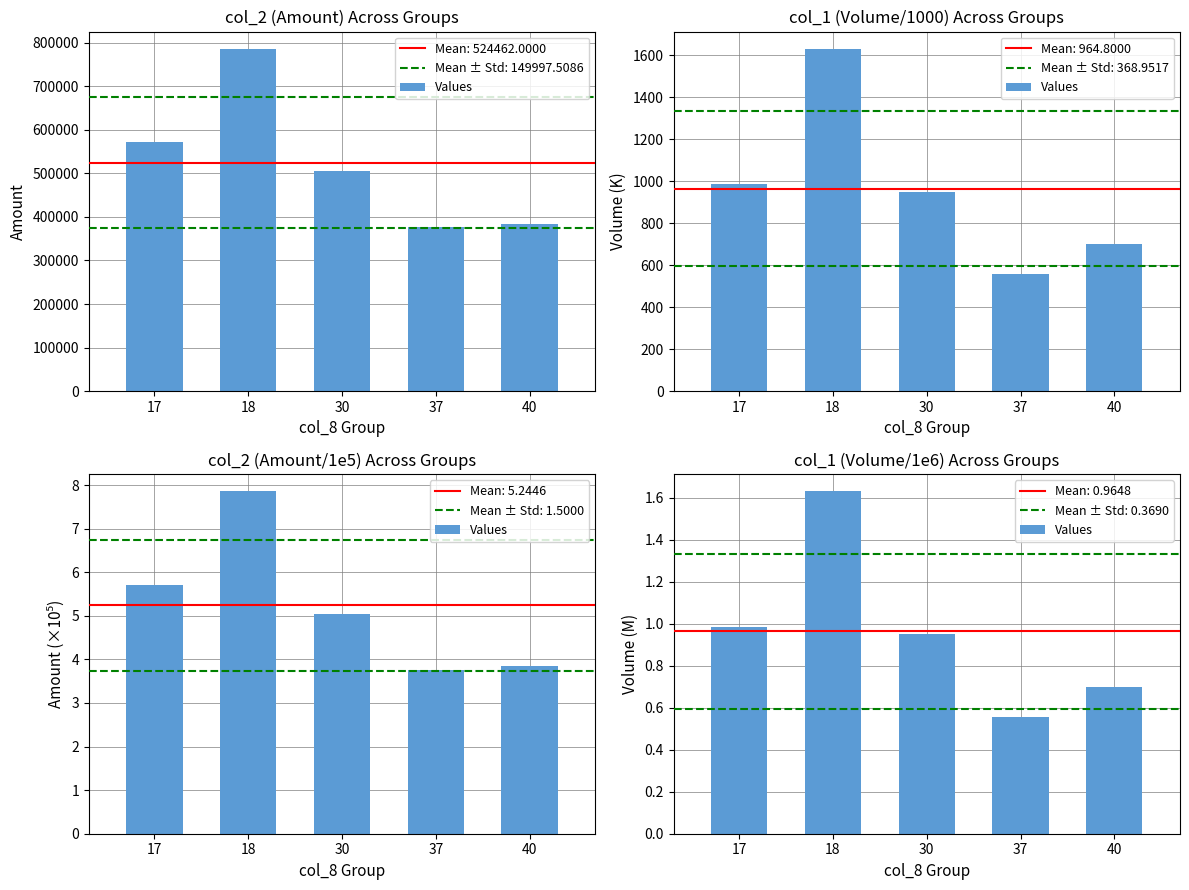

True or false: the data shows 0.7 at 40.

True